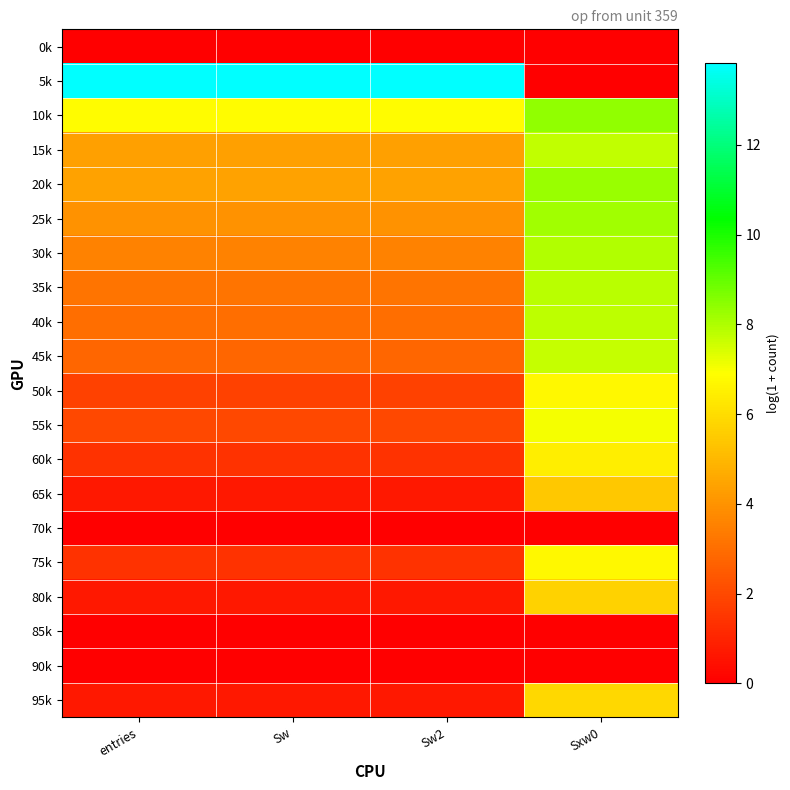

How many distinct data groups are displayed?

20